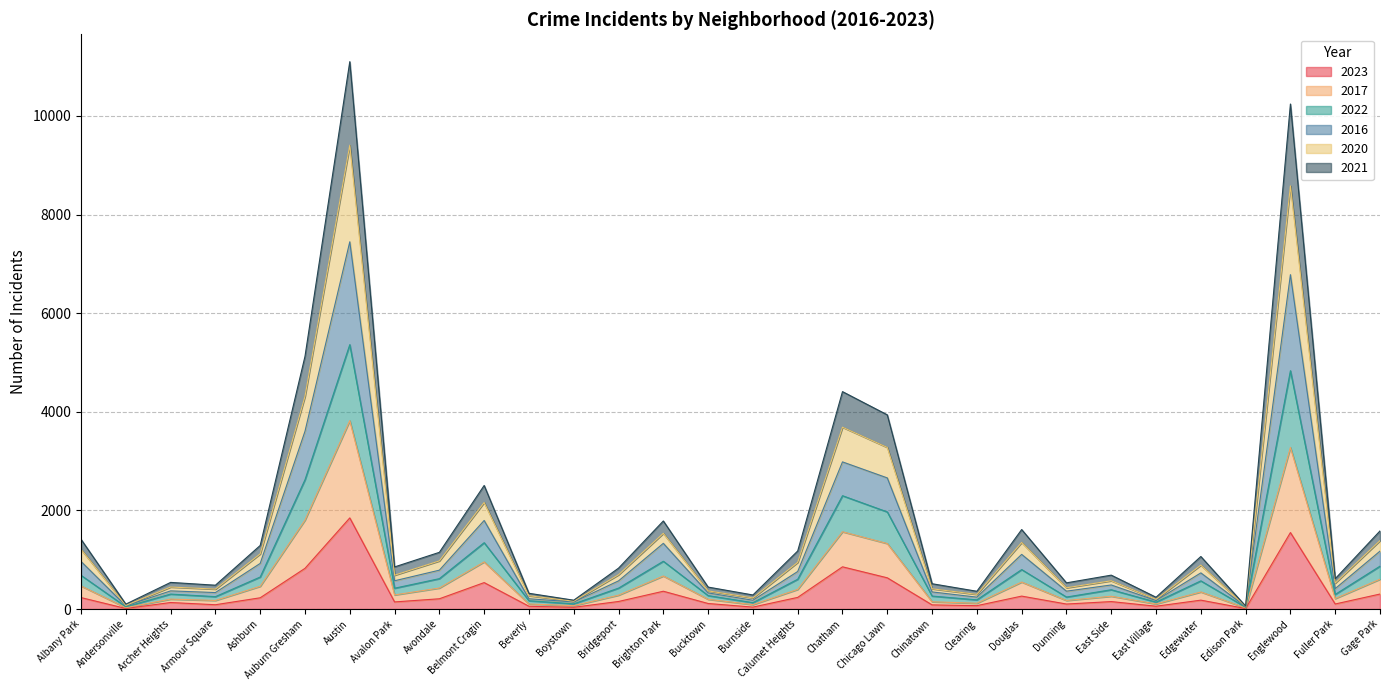

How many lines are shown in the chart?

6